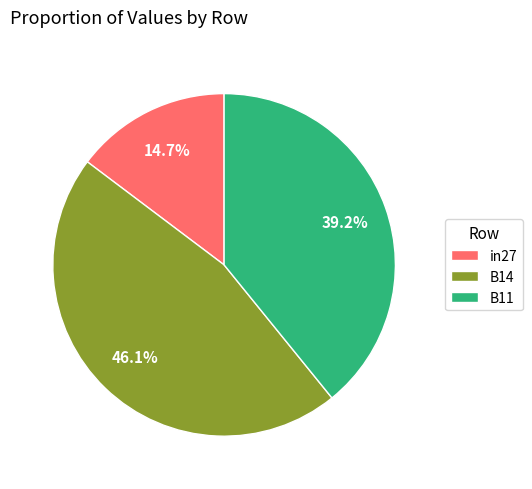

How many slices are in this pie chart?

3